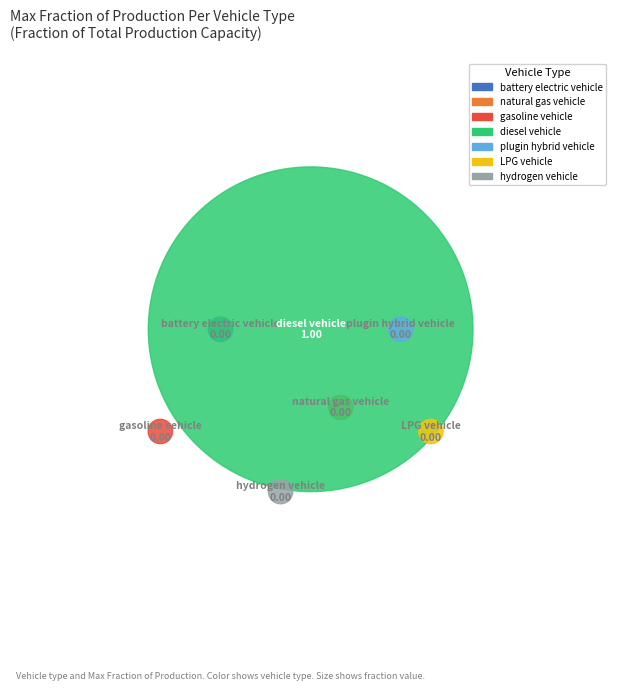

What is the largest slice in the pie chart?

diesel vehicle